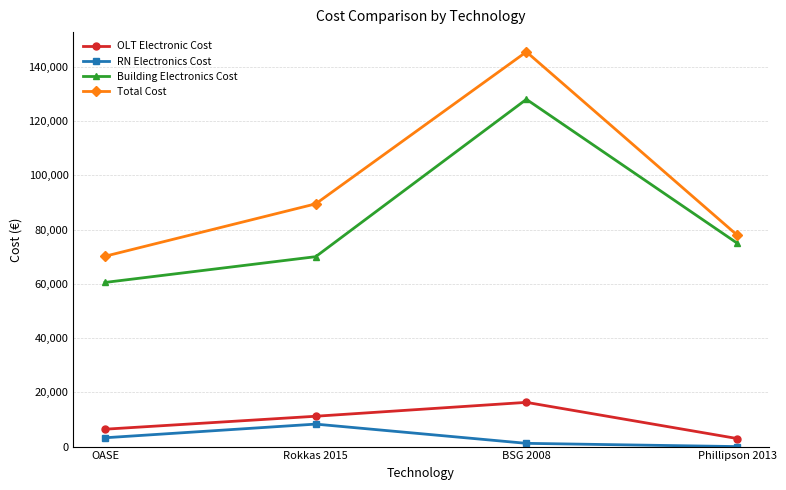

At which label is RN Electronics Cost closest to 4142?

OASE